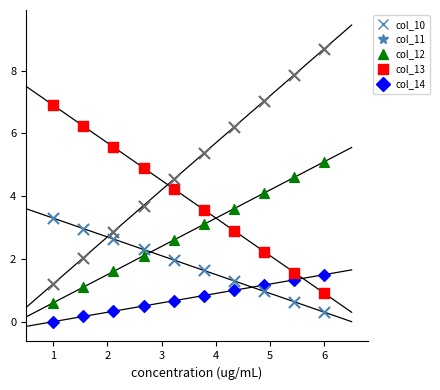

Which series has the widest spread of Y values?

col_14